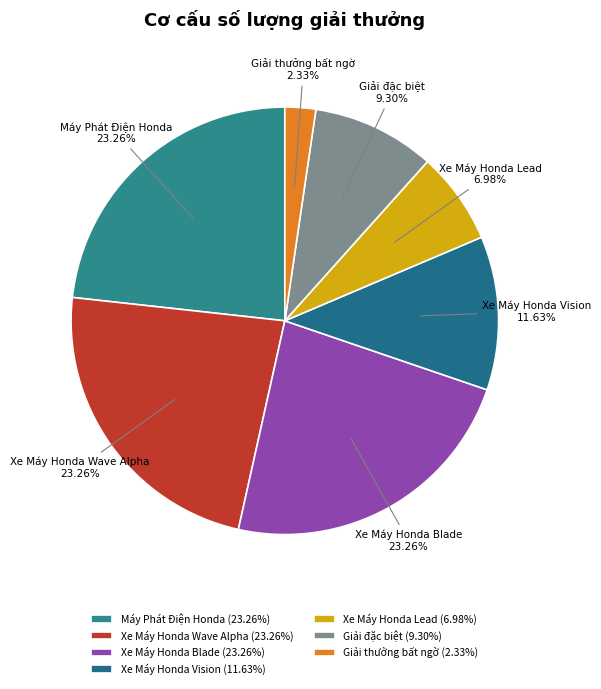

To the nearest percent, what percentage of the pie is Giải đặc biệt?

9%